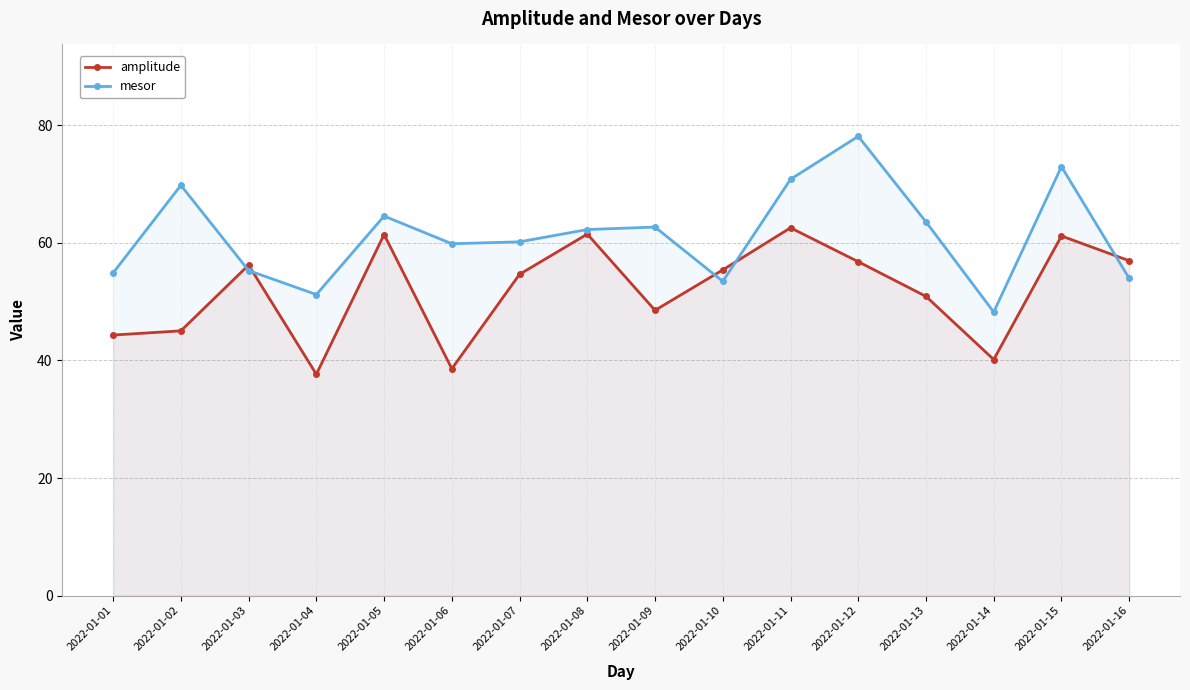

How many values in the amplitude series exceed 55?

8